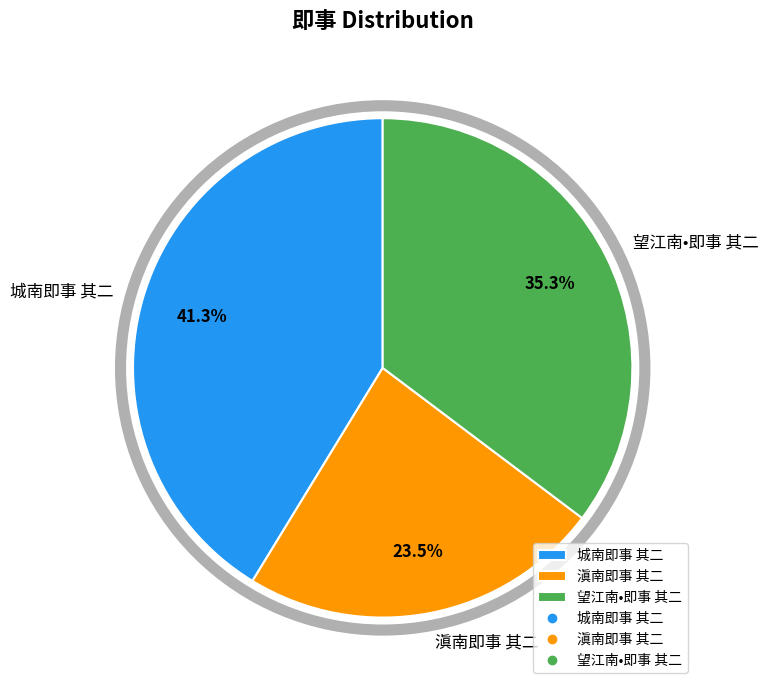

Rank the categories by value from highest to lowest.

城南即事 其二, 望江南•即事 其二, 滇南即事 其二